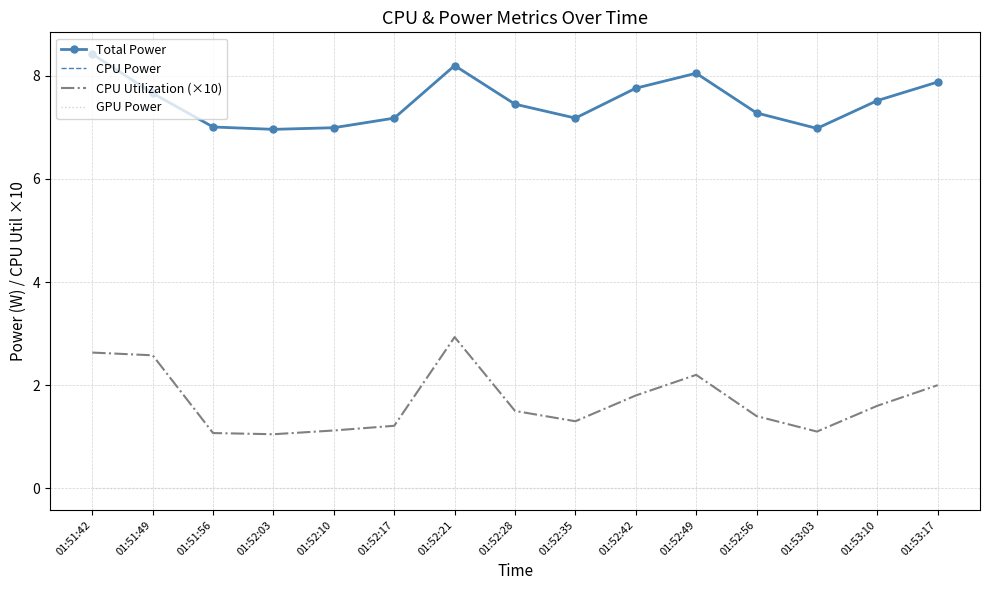

True or false: CPU Power and Total Power intersect in this chart.

False